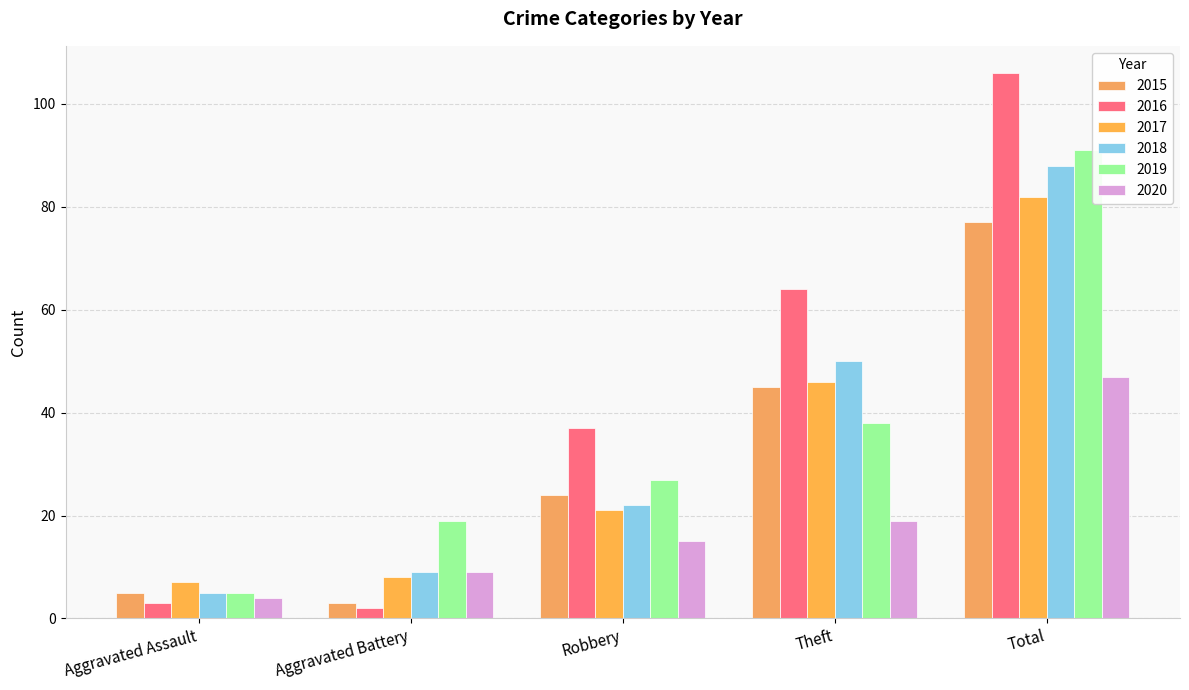

Reading left to right, list all the values displayed in this chart.

2015: 5	3	24	45	77
2016: 3	2	37	64	106
2017: 7	8	21	46	82
2018: 5	9	22	50	88
2019: 5	19	27	38	91
2020: 4	9	15	19	47